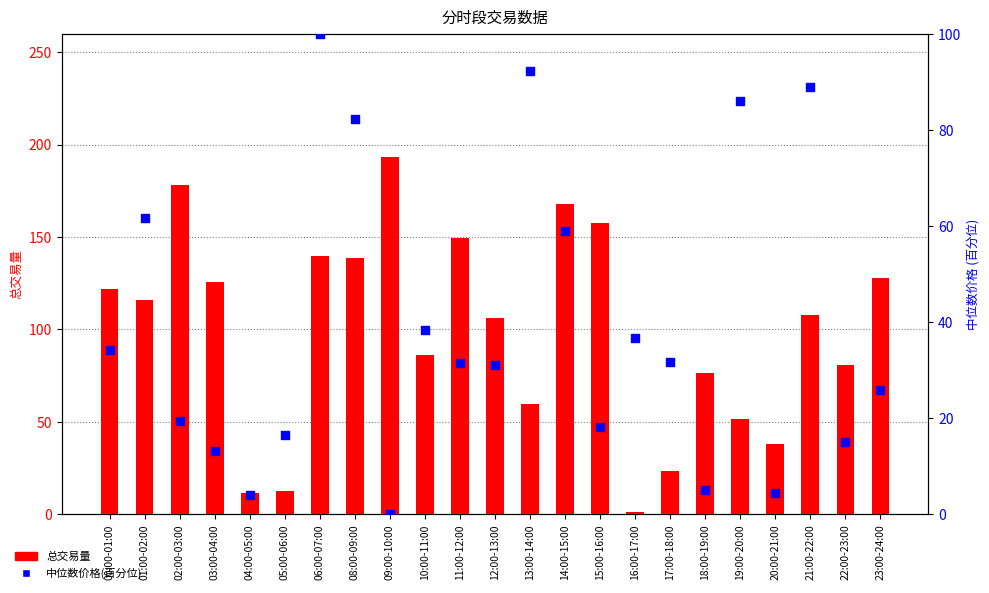

Which series has the largest Y range (max minus min)?

总交易量